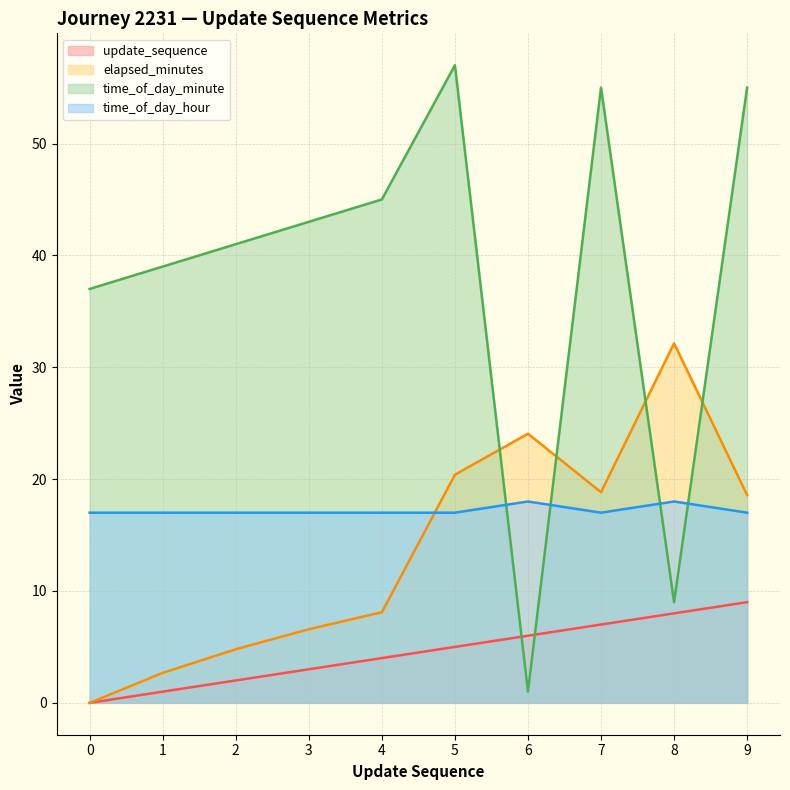

How many intersections are there between elapsed_minutes and time_of_day_minute?

4